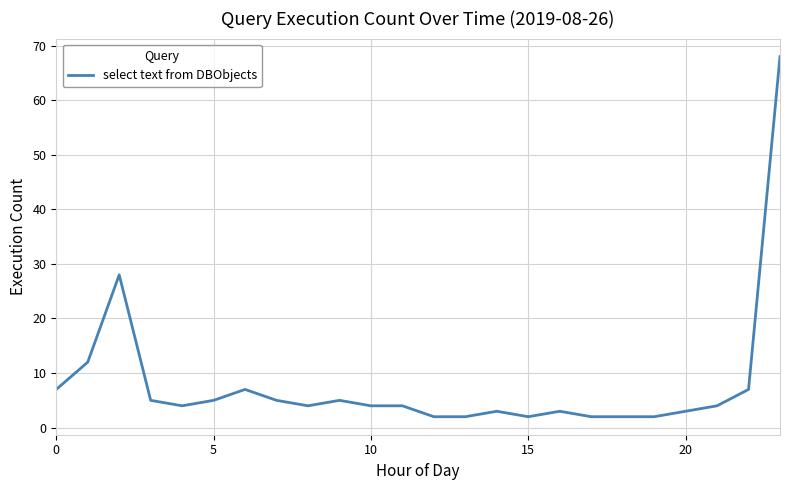

Reading left to right, list all the values displayed in this chart.

7	12	28	5	4	5	7	5	4	5	4	4	2	2	3	2	3	2	2	2	3	4	7	68